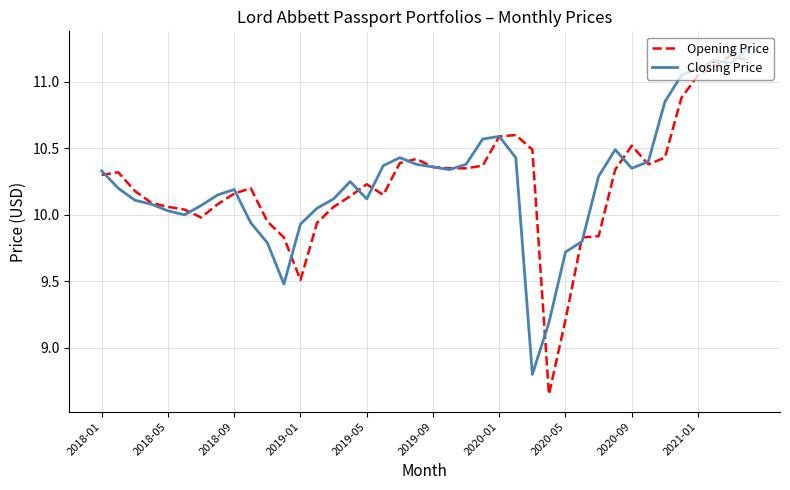

In Opening Price, how many points are higher than both neighbors (excluding endpoints)?

7